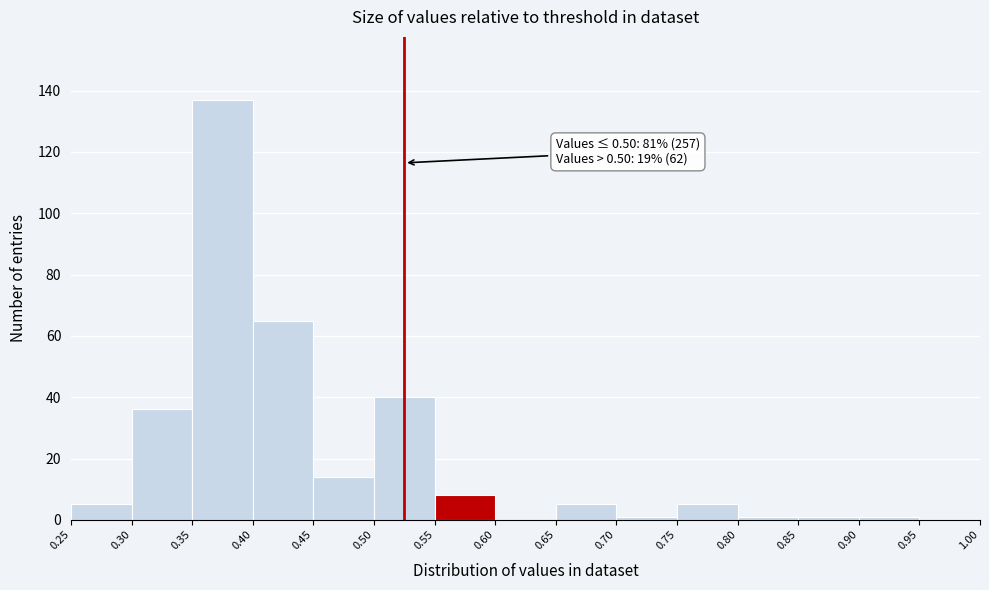

Over which range of the x-axis is the bar tallest?

0.35 to 0.40